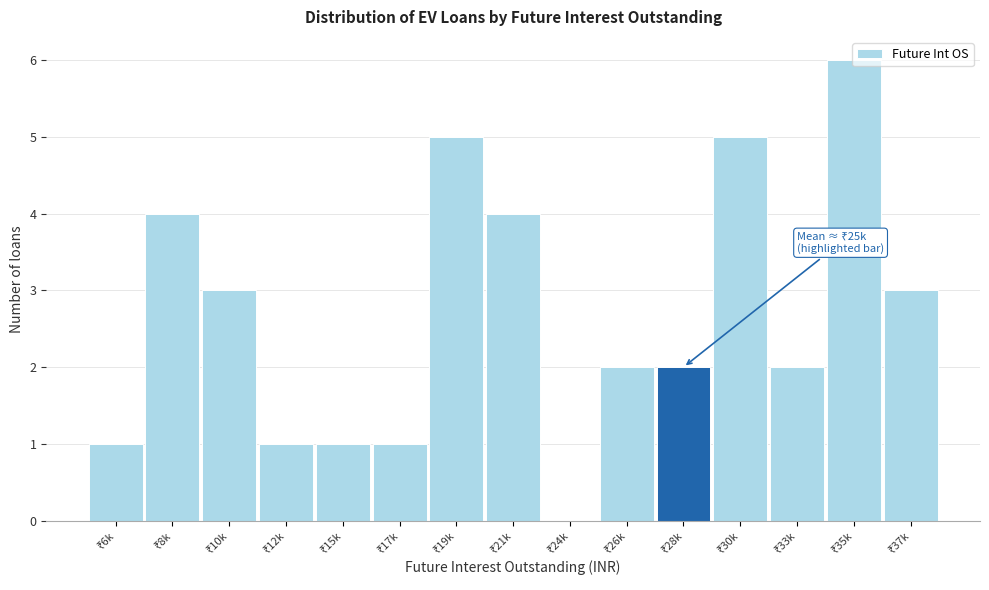

What is the greatest value displayed?

6